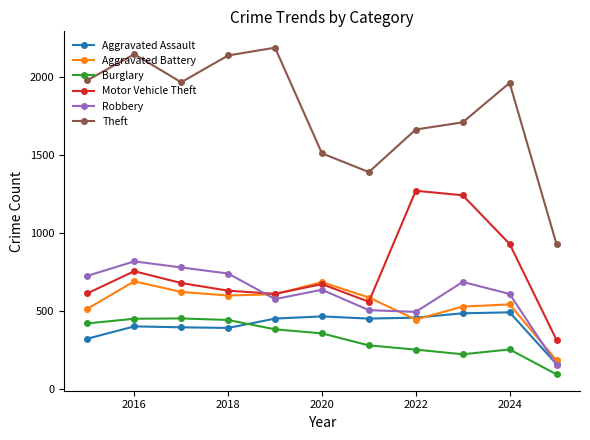

At how many categories does at least one series exceed 623?

11